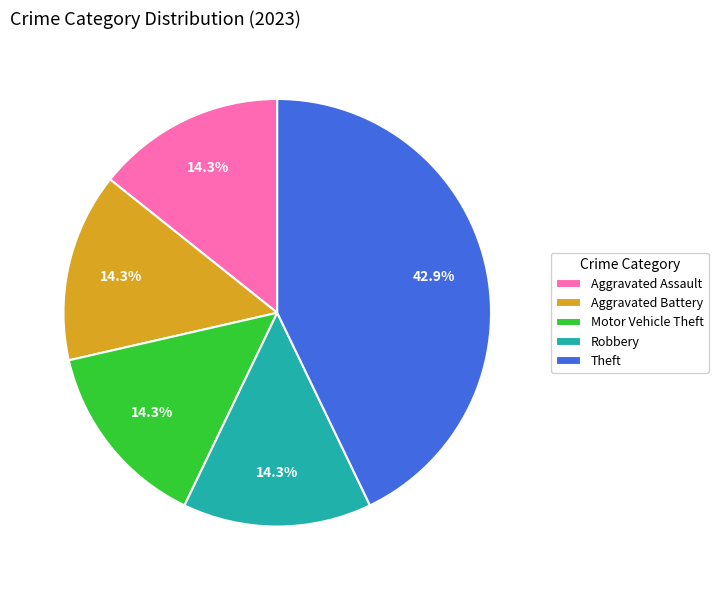

True or false: Aggravated Assault accounts for 14% of the total.

True